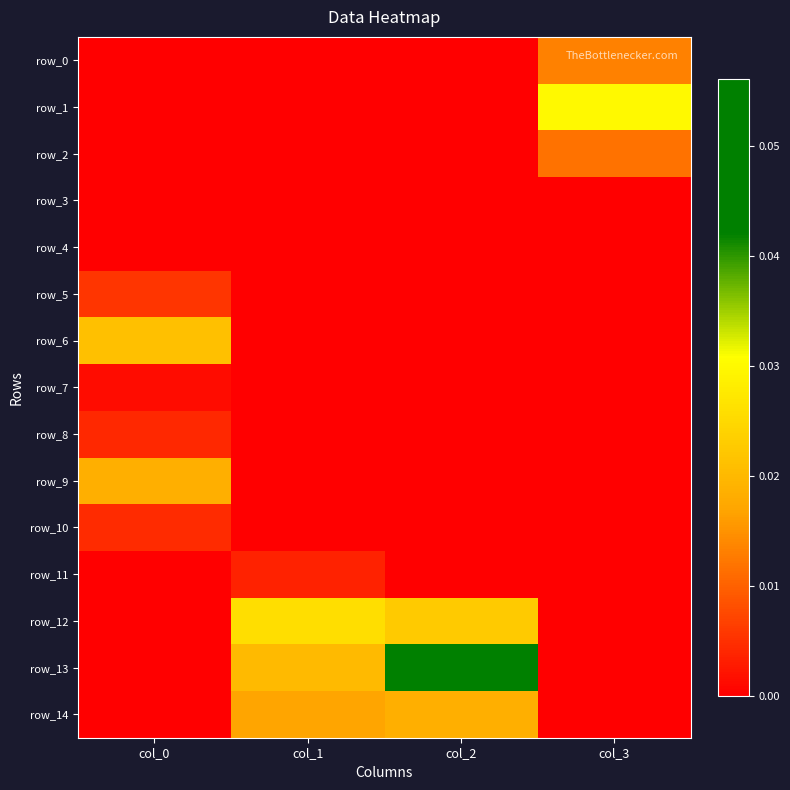

How many positive values does the row_12 series have?

3